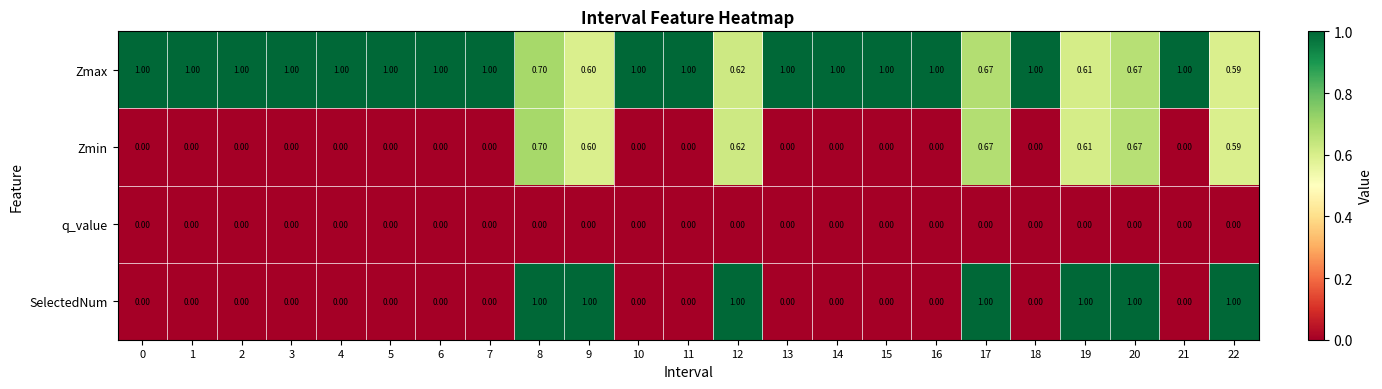

Which series has the widest spread of values?

SelectedNum